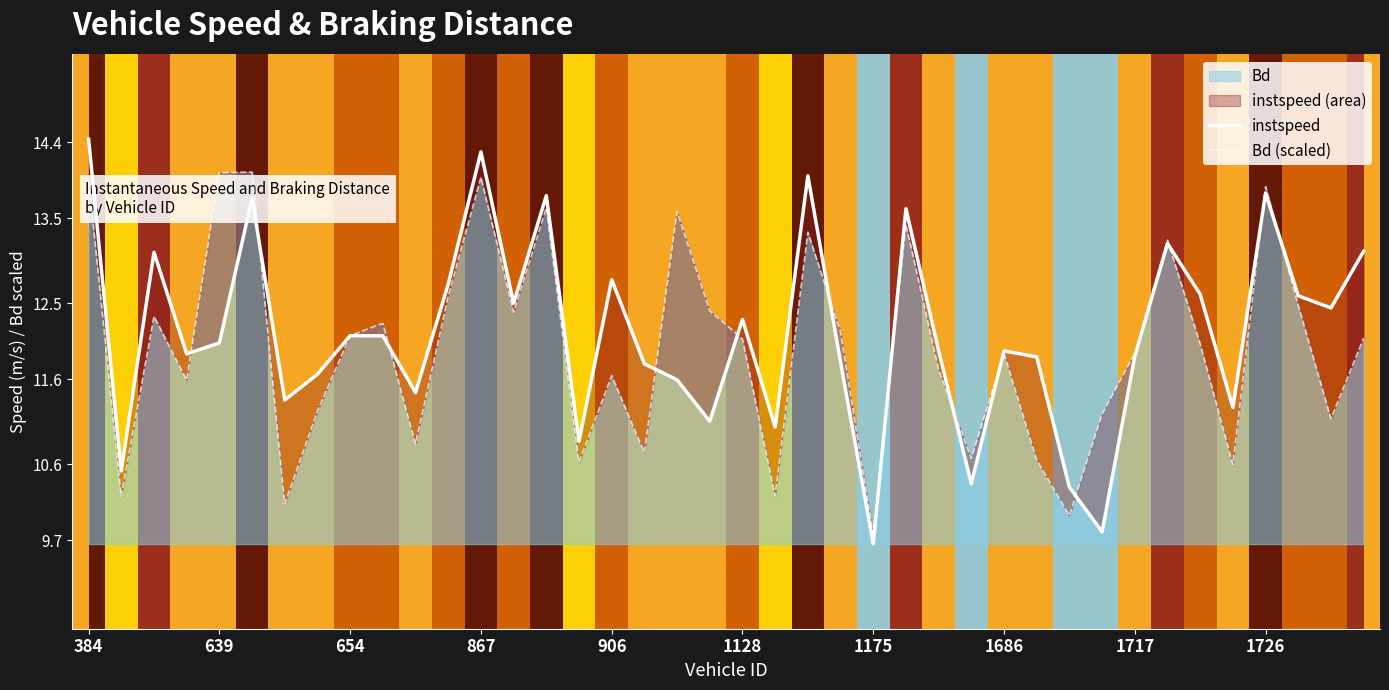

What is the difference between the second highest and minimum values in the instspeed series?

4.6